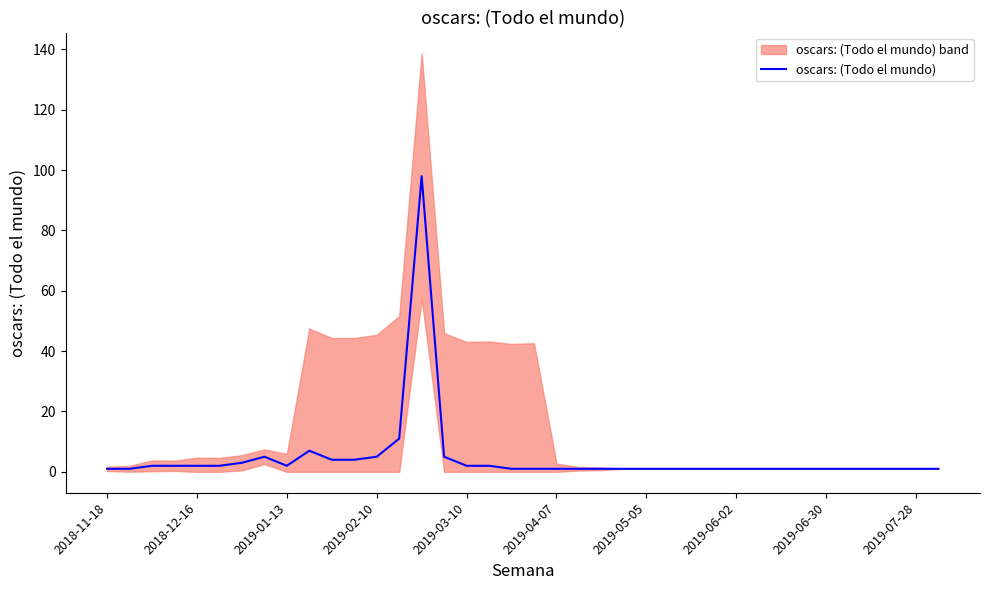

How many values exceed 1?

16